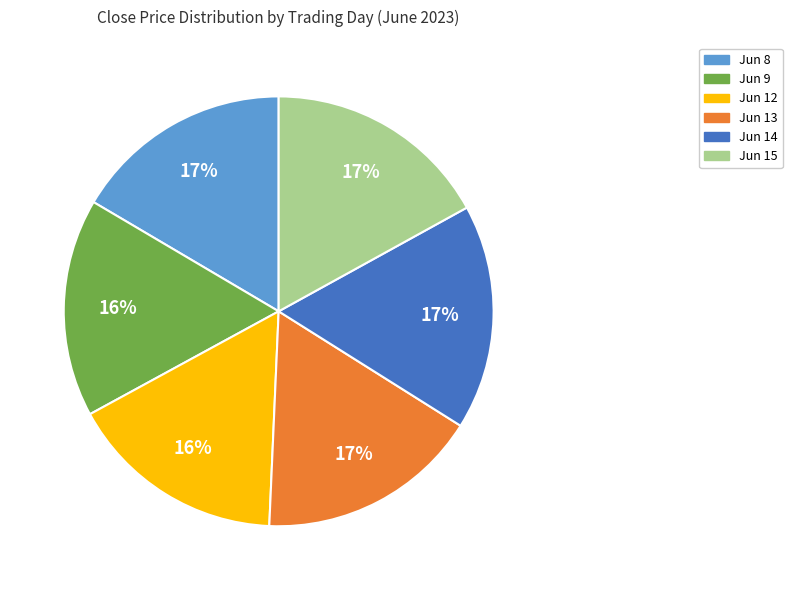

What percentage is the Jun 9 slice, to the nearest percent?

16%